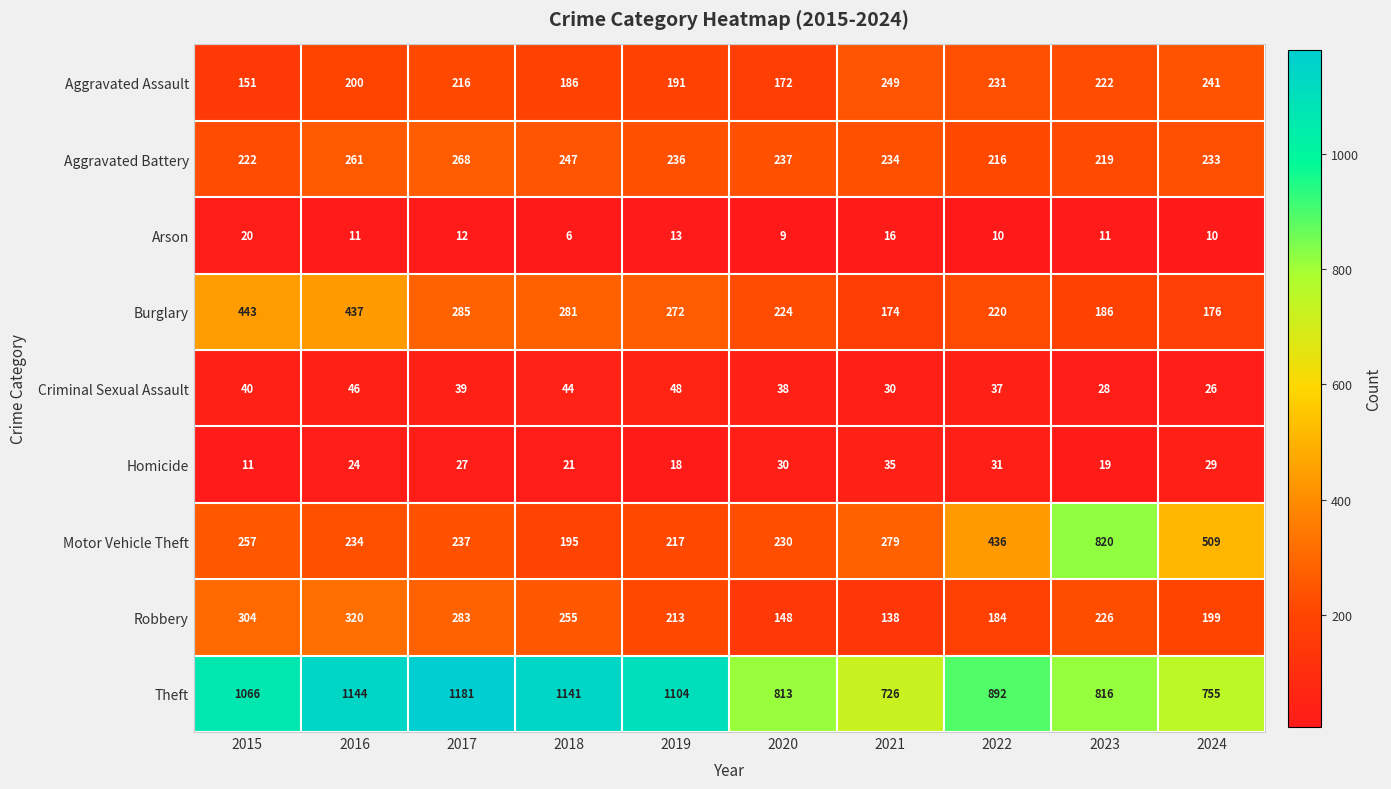

At which category does the chart reach its peak across all series?

2017